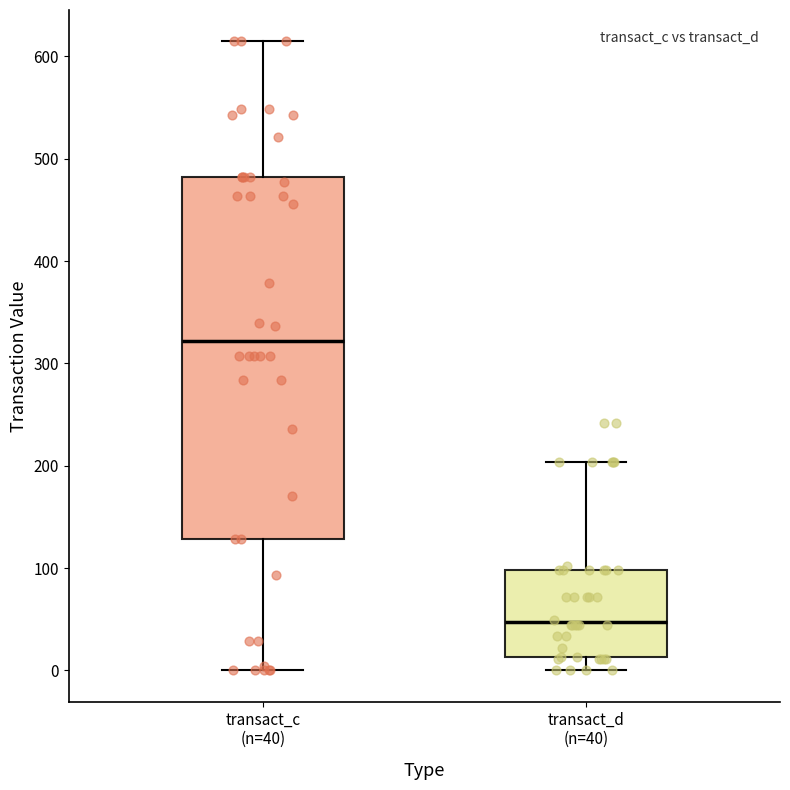

Reading left to right, read every box against the y-axis: the position of its median line, the range the box covers, and the ends of its whiskers. The values are not printed on the chart, so give them approximately, as read against the axis.

transact_c (n=40): median 320, box 130 to 480, whiskers 0 to 610
transact_d (n=40): median 50, box 10 to 100, whiskers 0 to 200